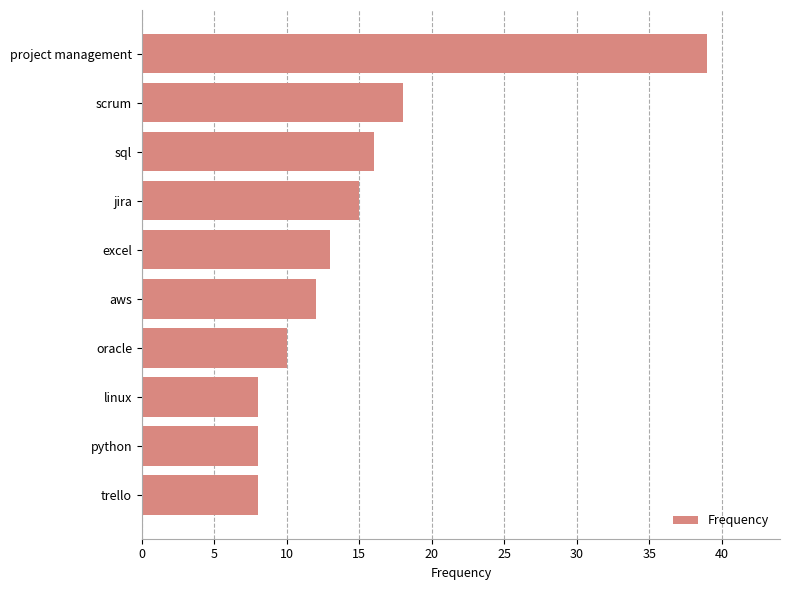

What is the label of the 4th bar from the bottom?

oracle